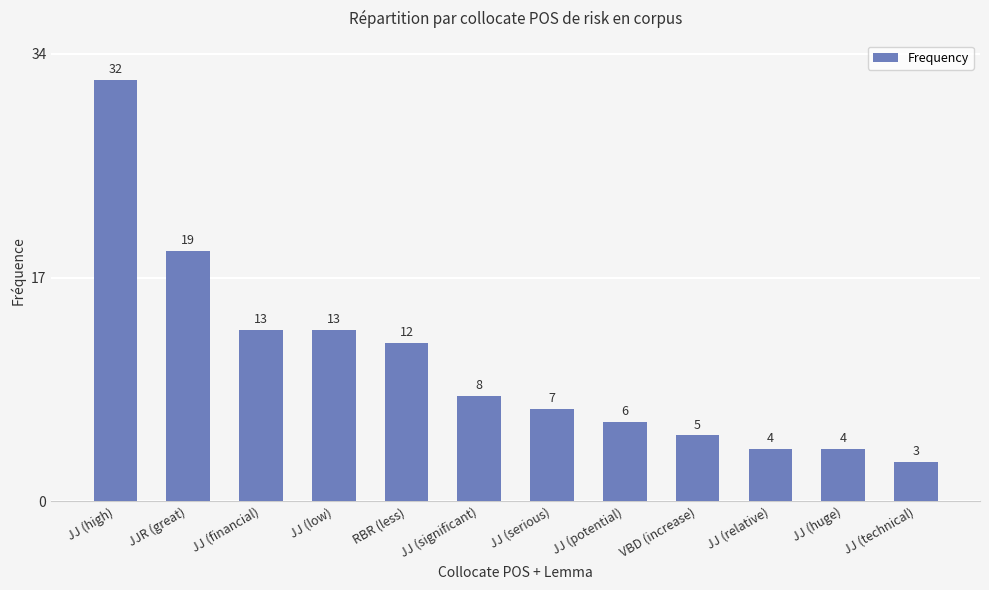

Is it true that the value at JJ (technical) is 3?

True